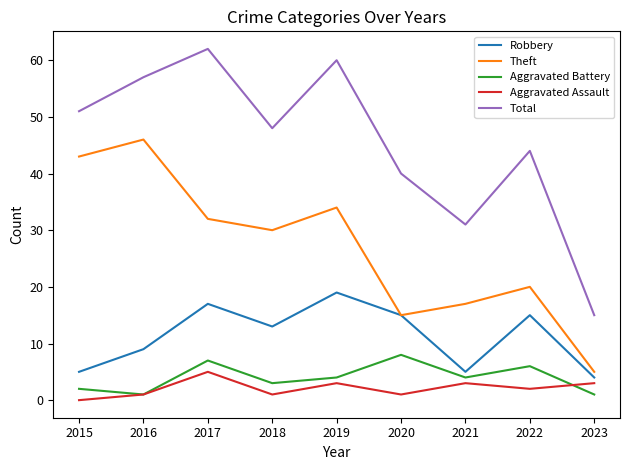

Does the chart display data point markers on the line(s)?

No